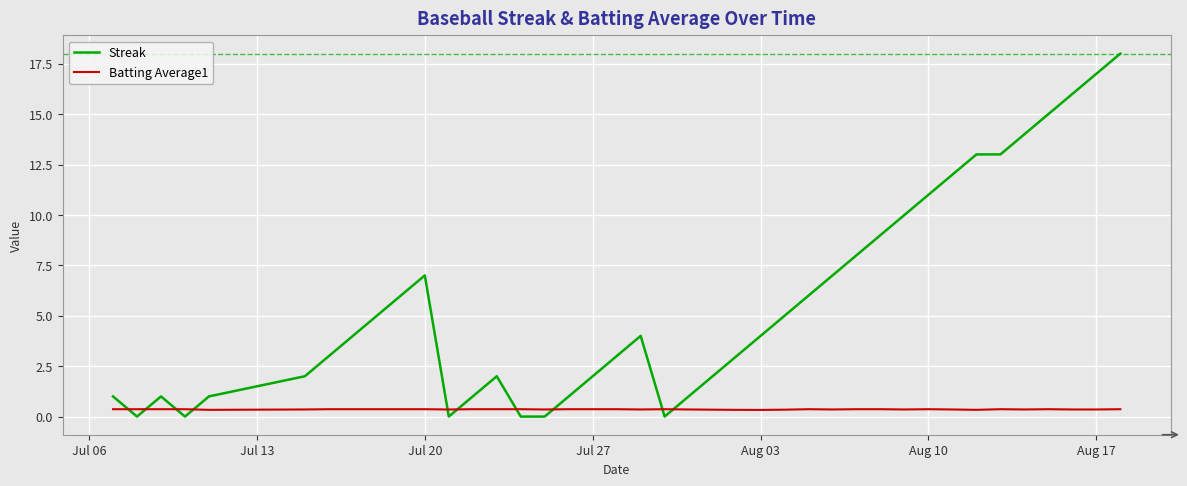

Rank the series by their average value, from lowest to highest.

Batting Average1, Streak